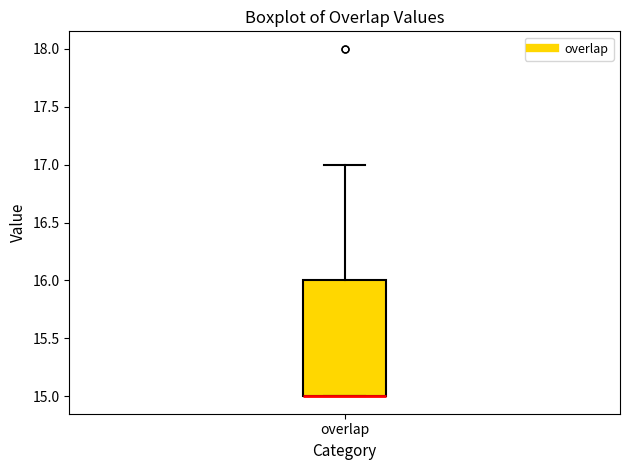

Where does the upper whisker of the box for overlap end on the y-axis? The values are not printed on the chart, so give them approximately, as read against the axis.

17